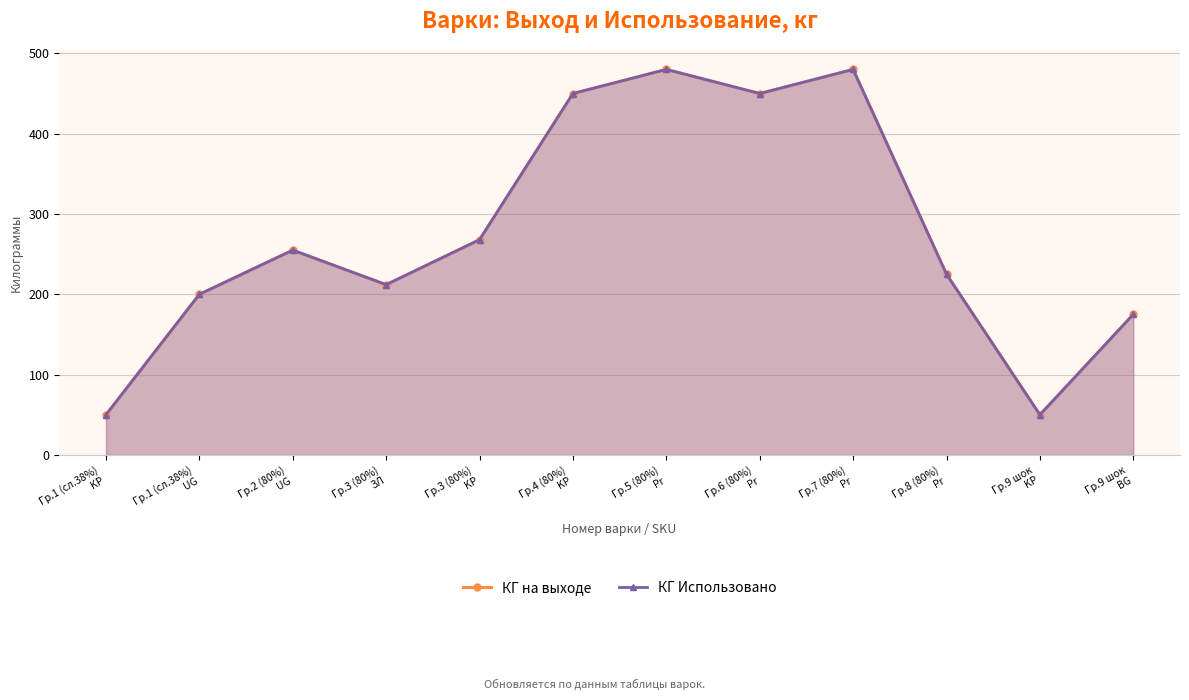

What is the average value of the КГ на выходе series?

275